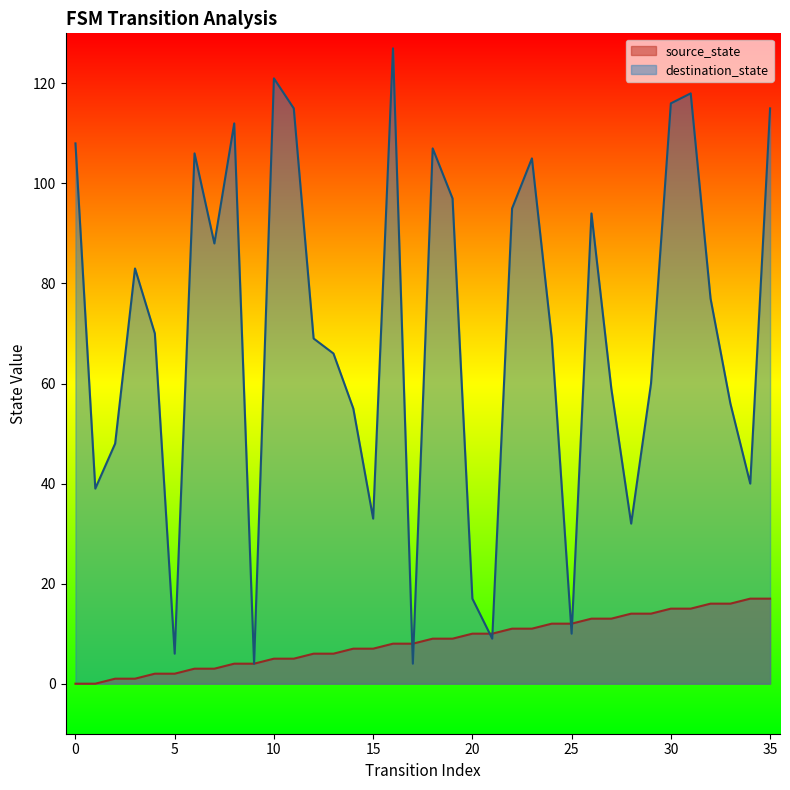

True or false: destination_state has a value of 109 at 12.

False